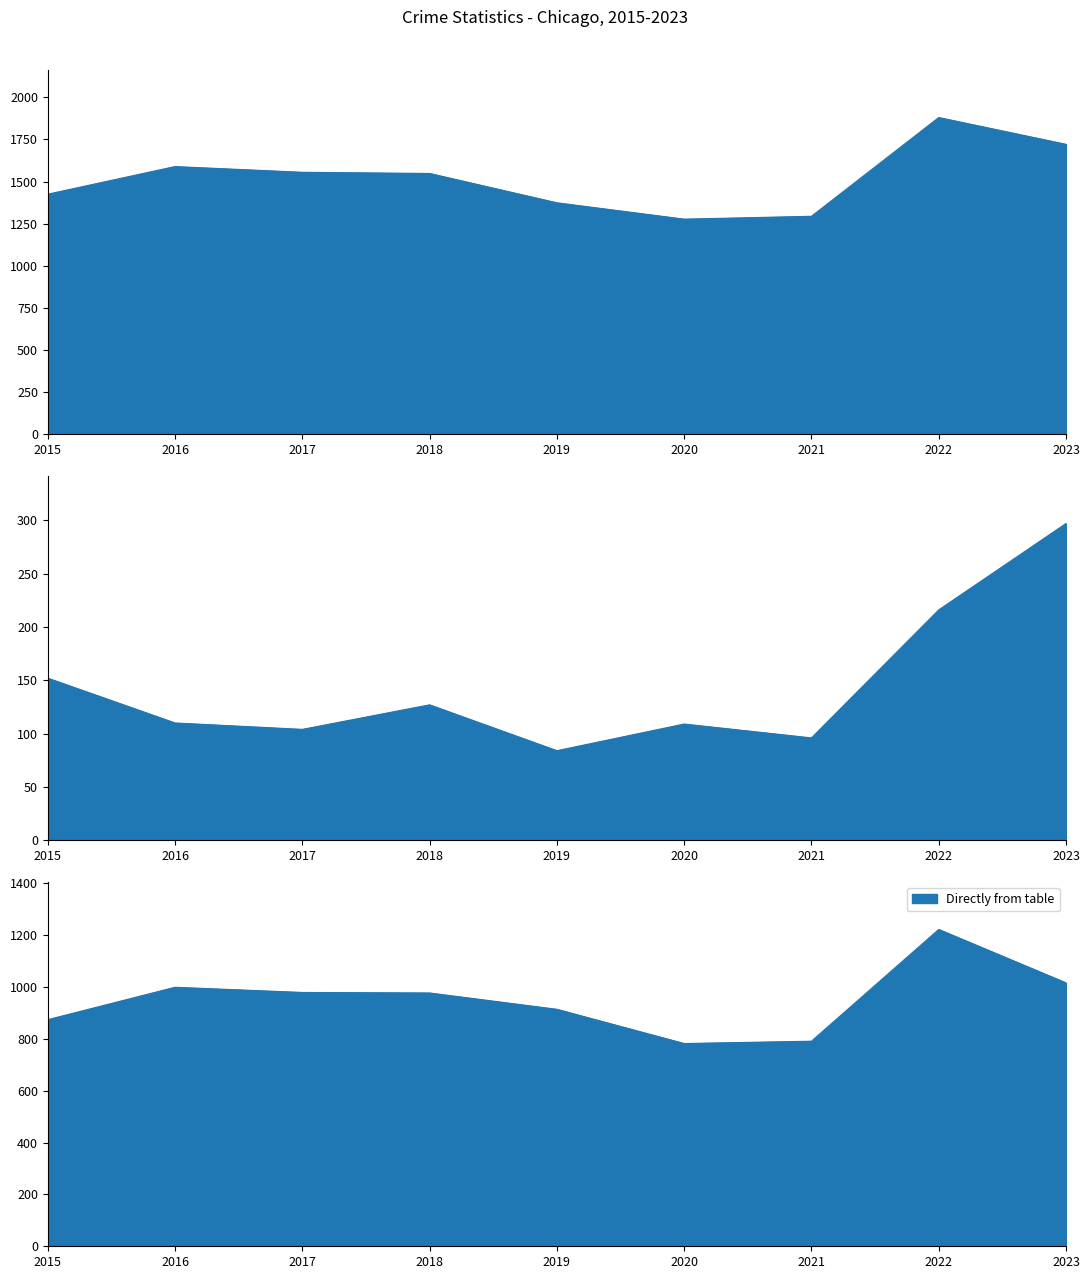

At which category is the sum across all series the highest?

2022